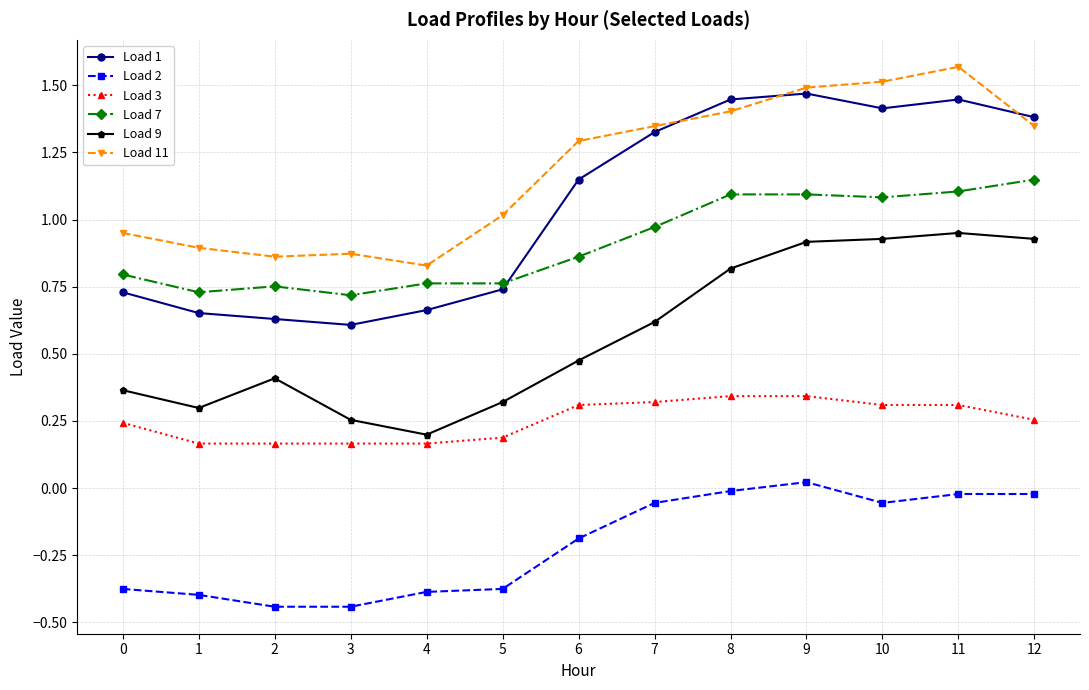

What is the total value across all series at 0?

2.7